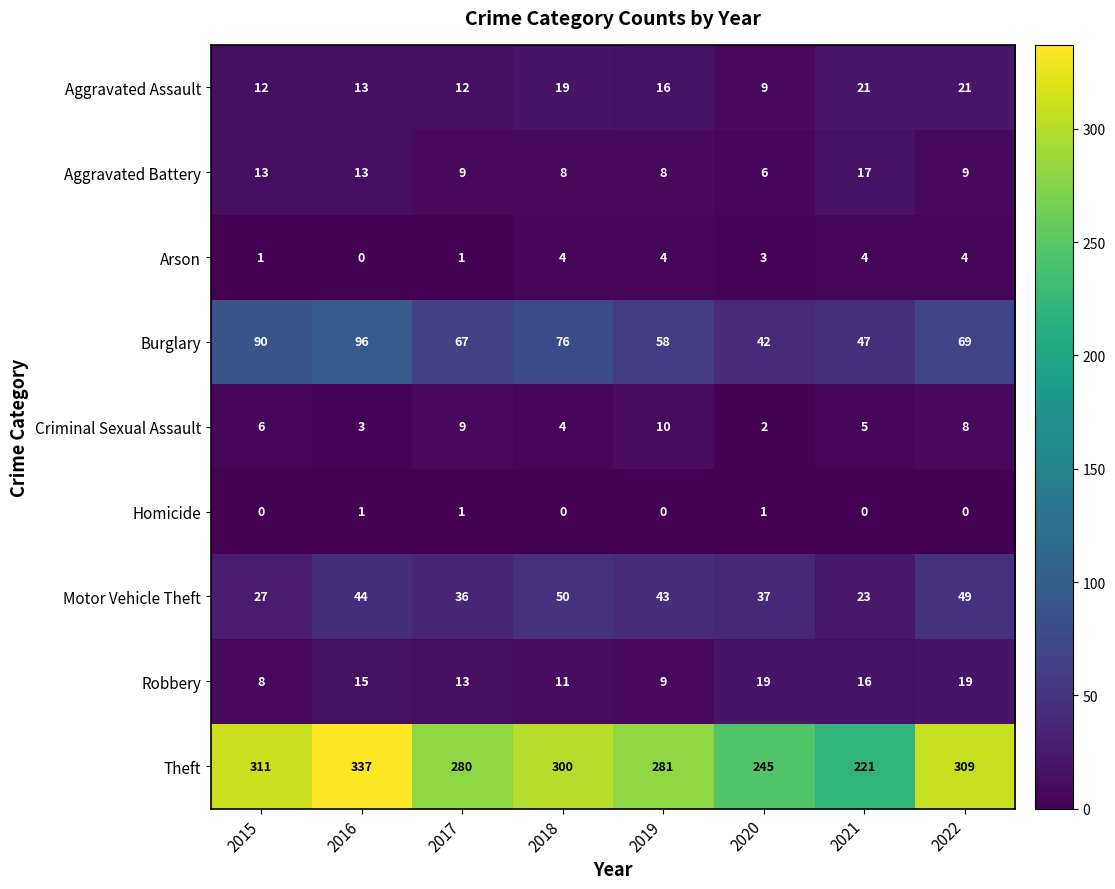

Rank the series by their maximum value, from highest to lowest.

Theft, Burglary, Motor Vehicle Theft, Aggravated Assault, Robbery, Aggravated Battery, Criminal Sexual Assault, Arson, Homicide